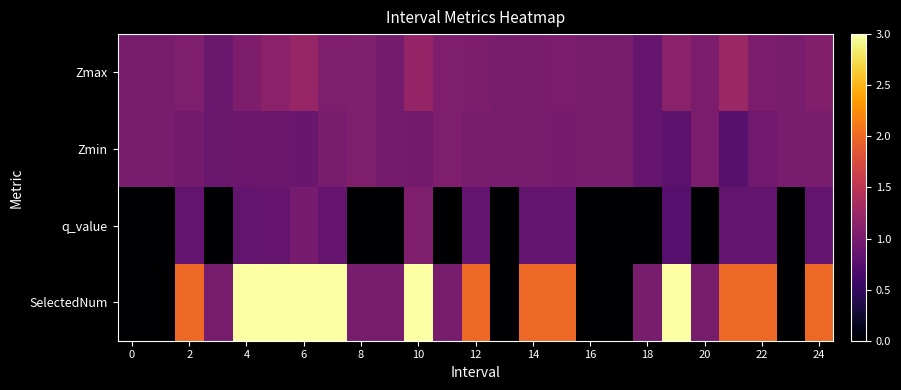

Reading left to right, transcribe all the data shown in this chart.

Zmax: 1.0	1.0	1.0	0.9	1.0	1.1	1.2	1.1	1.1	1.0	1.2	1.0	1.0	1.0	1.0	1.0	1.0	1.0	0.9	1.1	1.0	1.2	1.0	1.0	1.1
Zmin: 1.0	1.0	1.0	0.9	0.9	0.9	0.9	1.0	1.1	1.0	1.0	1.0	1.0	1.0	1.0	1.0	1.0	1.0	0.9	0.8	1.0	0.8	0.9	1.0	1.0
q_value: 0.0	0.0	0.8	0.0	0.8	0.9	1.0	0.9	0.0	0.0	1.0	0.0	0.8	0.0	0.8	0.8	0.0	0.0	0.0	0.8	0.0	0.8	0.8	0.0	0.8
SelectedNum: 0.0	0.0	2.0	1.0	3.0	3.0	3.0	3.0	1.0	1.0	3.0	1.0	2.0	0.0	2.0	2.0	0.0	0.0	1.0	3.0	1.0	2.0	2.0	0.0	2.0